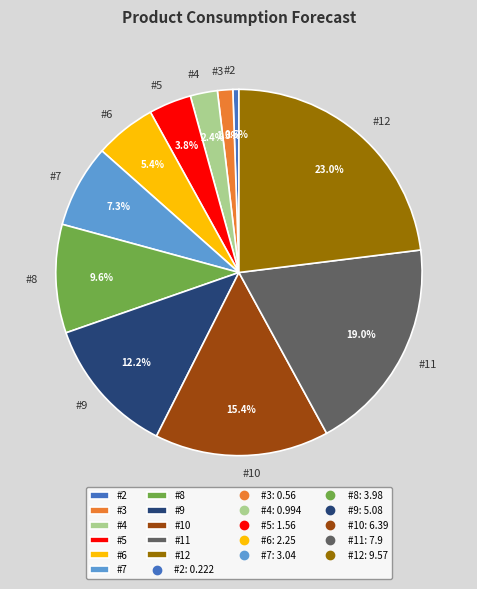

Does #5 represent more than half of the total?

No